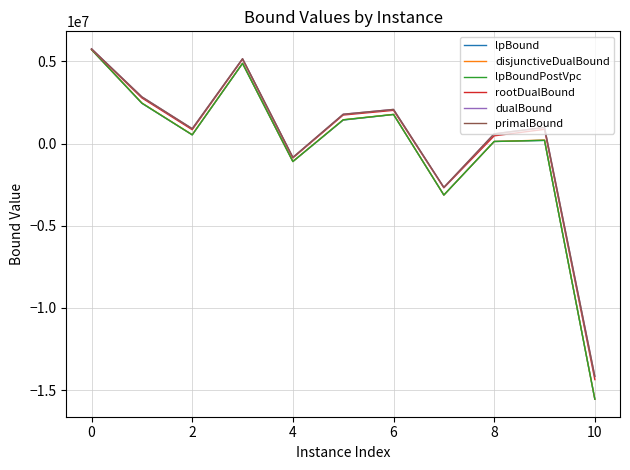

How many positive values does the primalBound series have?

8